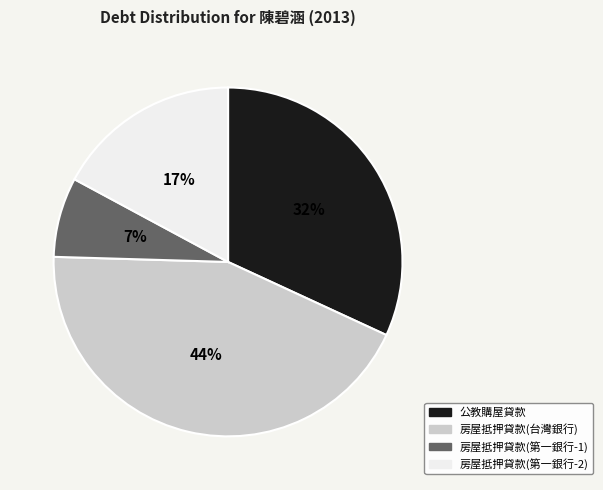

Which slice is the largest?

房屋抵押貸款(台灣銀行)